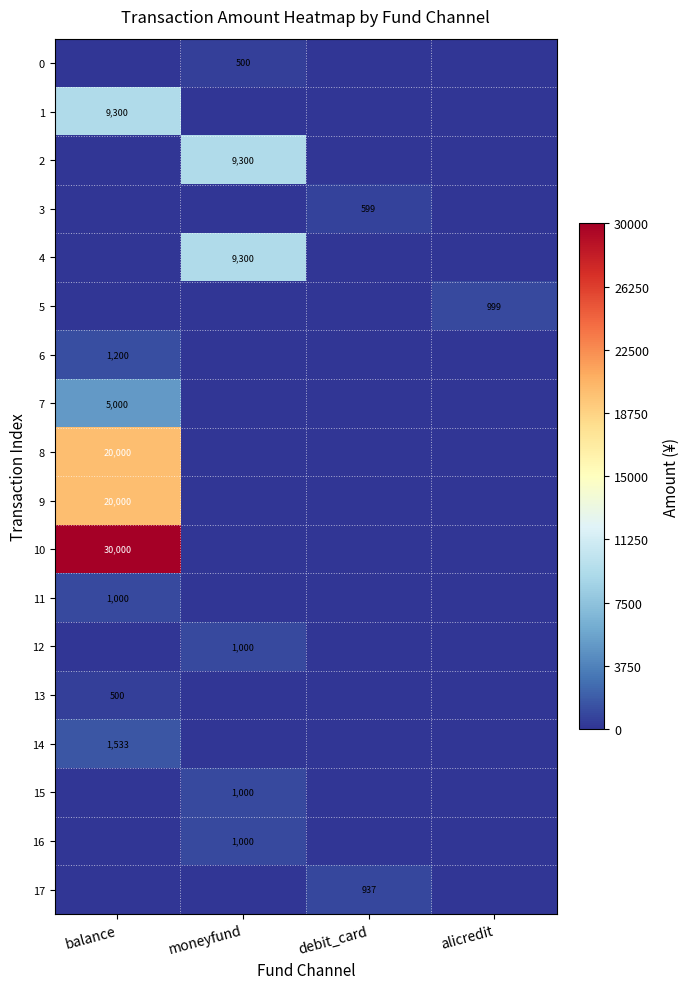

True or false: 5 has a value of 999 at alicredit.

True